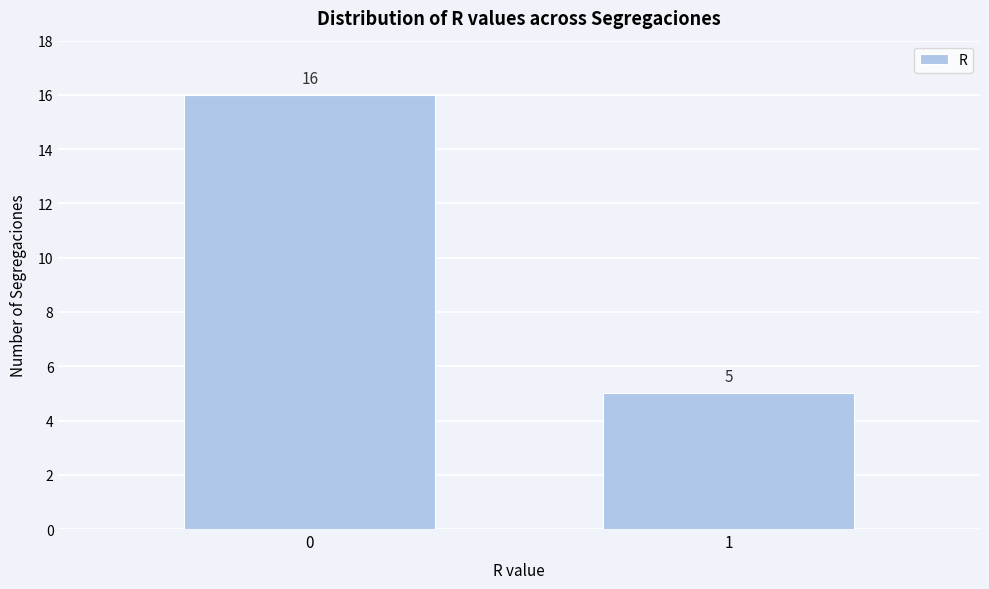

Reading left to right, transcribe all the data shown in this chart.

0=16	1=5